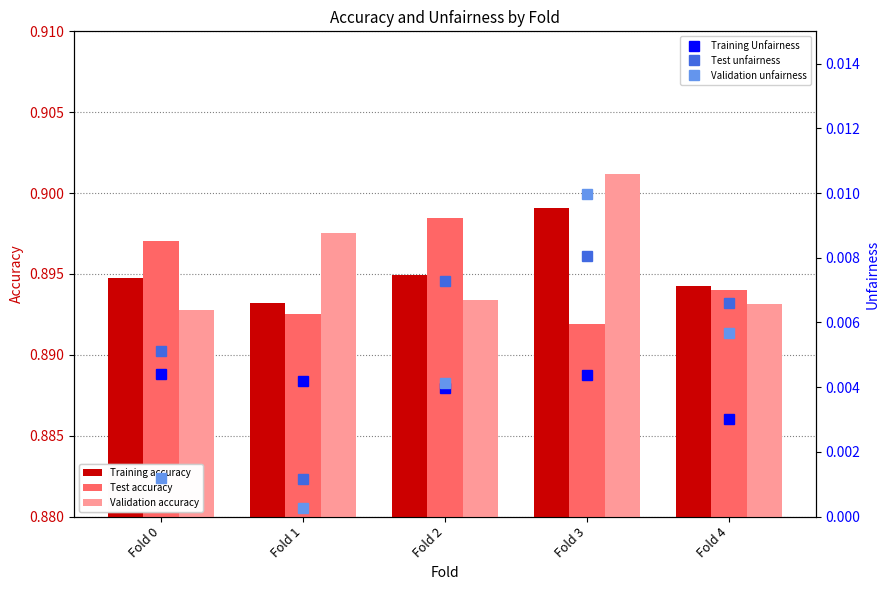

Which category has the highest value across all series?

Fold 3